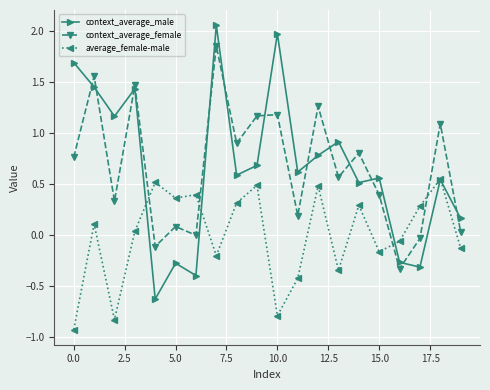

What is the minimum value for average_female-male?

-0.9